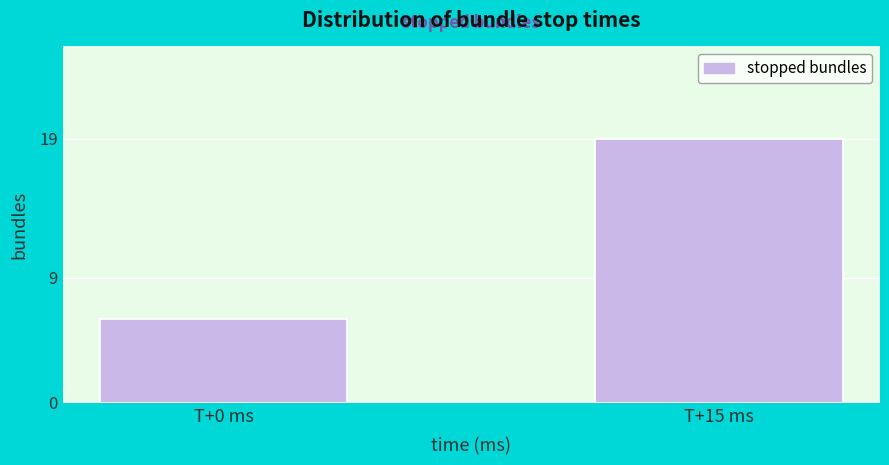

Reading left to right, list all the values displayed in this chart.

T+0 ms=6	T+15 ms=19